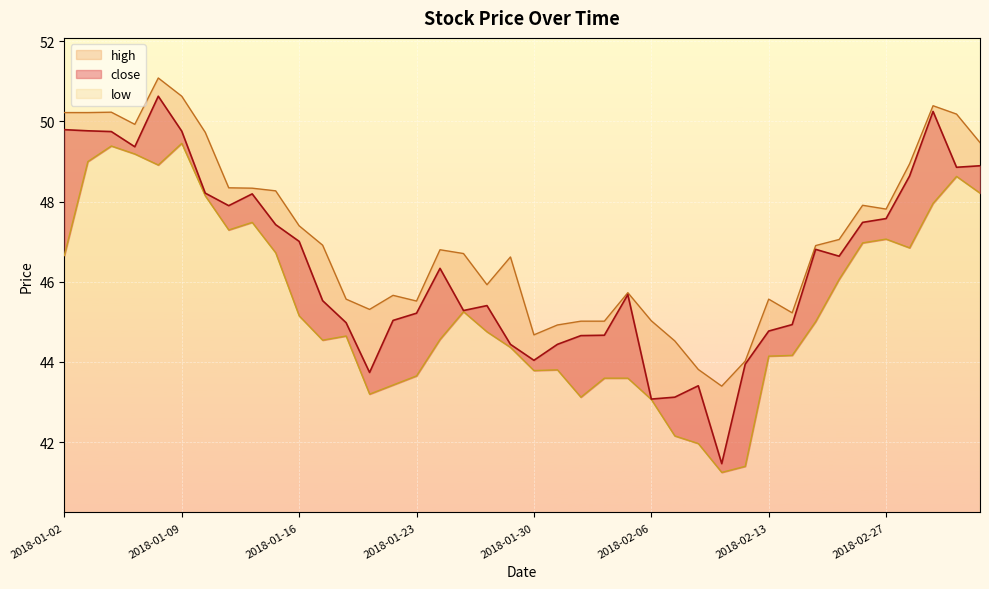

Reading left to right, list all the values displayed in this chart.

close: 2018-01-02=49.8	2018-01-03=49.8	2018-01-04=49.7	2018-01-05=49.4	2018-01-08=50.6	2018-01-09=49.8	2018-01-10=48.2	2018-01-11=47.9	2018-01-12=48.2	2018-01-15=47.4	2018-01-16=47.0	2018-01-17=45.5	2018-01-18=45.0	2018-01-19=43.7	2018-01-22=45.0	2018-01-23=45.2	2018-01-24=46.3	2018-01-25=45.3	2018-01-26=45.4	2018-01-29=44.4	2018-01-30=44.0	2018-01-31=44.4	2018-02-01=44.7	2018-02-02=44.7	2018-02-05=45.7	2018-02-06=43.1	2018-02-07=43.1	2018-02-08=43.4	2018-02-09=41.5	2018-02-12=43.9	2018-02-13=44.8	2018-02-14=44.9	2018-02-22=46.8	2018-02-23=46.6	2018-02-26=47.5	2018-02-27=47.6	2018-02-28=48.6	2018-03-01=50.2	2018-03-02=48.9	2018-03-05=48.9
high: 2018-01-02=50.2	2018-01-03=50.2	2018-01-04=50.2	2018-01-05=49.9	2018-01-08=51.1	2018-01-09=50.6	2018-01-10=49.7	2018-01-11=48.3	2018-01-12=48.3	2018-01-15=48.3	2018-01-16=47.4	2018-01-17=46.9	2018-01-18=45.6	2018-01-19=45.3	2018-01-22=45.7	2018-01-23=45.5	2018-01-24=46.8	2018-01-25=46.7	2018-01-26=45.9	2018-01-29=46.6	2018-01-30=44.7	2018-01-31=44.9	2018-02-01=45.0	2018-02-02=45.0	2018-02-05=45.7	2018-02-06=45.0	2018-02-07=44.5	2018-02-08=43.8	2018-02-09=43.4	2018-02-12=44.0	2018-02-13=45.6	2018-02-14=45.2	2018-02-22=46.9	2018-02-23=47.1	2018-02-26=47.9	2018-02-27=47.8	2018-02-28=48.9	2018-03-01=50.4	2018-03-02=50.2	2018-03-05=49.5
low: 2018-01-02=46.7	2018-01-03=49.0	2018-01-04=49.4	2018-01-05=49.2	2018-01-08=48.9	2018-01-09=49.5	2018-01-10=48.1	2018-01-11=47.3	2018-01-12=47.5	2018-01-15=46.7	2018-01-16=45.1	2018-01-17=44.5	2018-01-18=44.6	2018-01-19=43.2	2018-01-22=43.4	2018-01-23=43.7	2018-01-24=44.6	2018-01-25=45.3	2018-01-26=44.8	2018-01-29=44.4	2018-01-30=43.8	2018-01-31=43.8	2018-02-01=43.1	2018-02-02=43.6	2018-02-05=43.6	2018-02-06=43.1	2018-02-07=42.2	2018-02-08=42.0	2018-02-09=41.2	2018-02-12=41.4	2018-02-13=44.1	2018-02-14=44.2	2018-02-22=45.0	2018-02-23=46.1	2018-02-26=47.0	2018-02-27=47.1	2018-02-28=46.8	2018-03-01=48.0	2018-03-02=48.6	2018-03-05=48.2